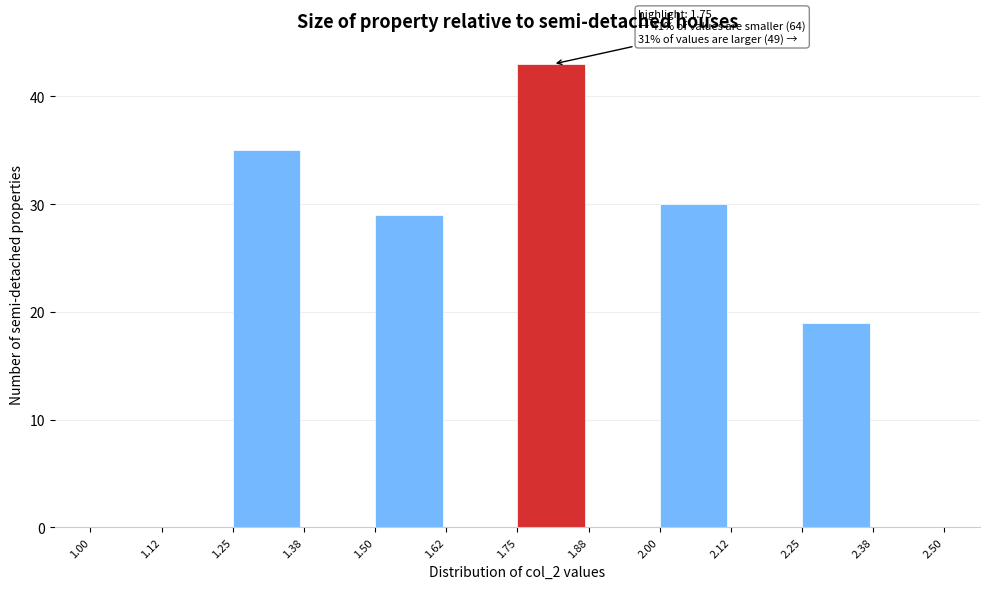

Over which range of the x-axis is the bar tallest?

1.75 to 1.88